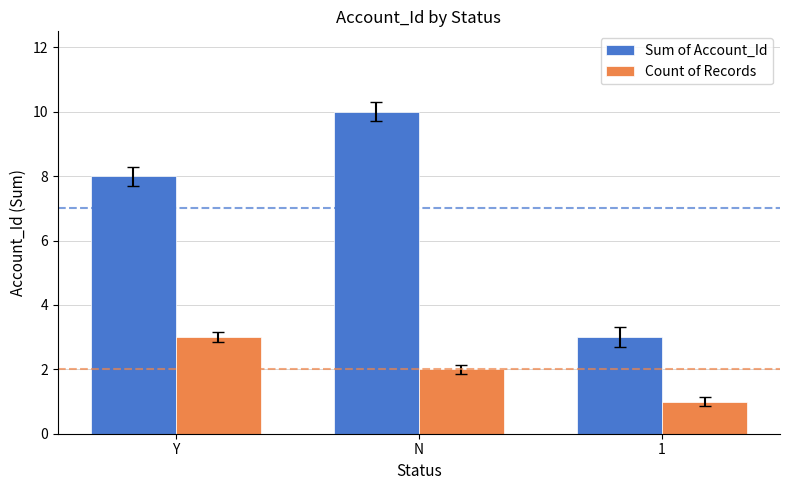

The Sum of Account_Id series shows 1 at 1. True or false?

False